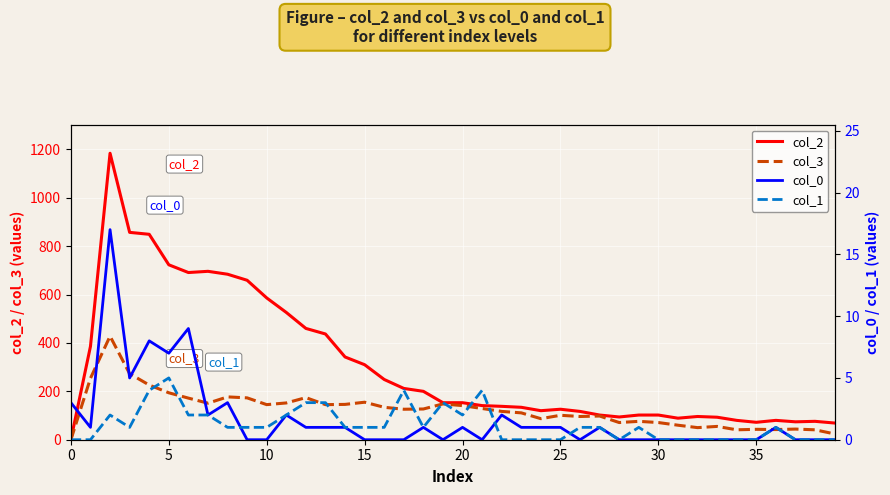

What is the sum of all col_1 values?

48